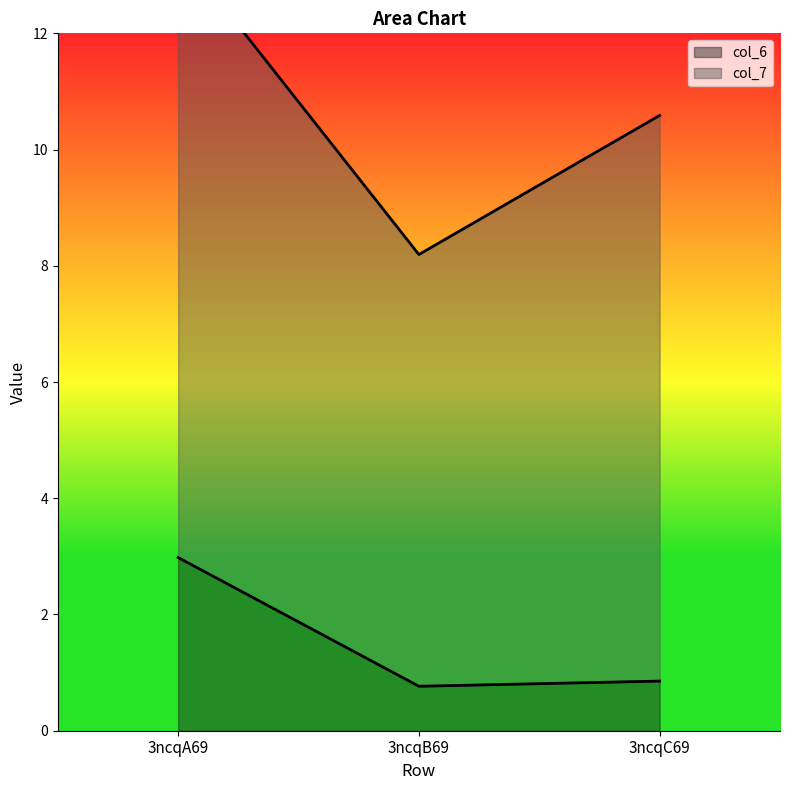

The value of col_6 at 3ncqA69 is 3.0. True or false?

True